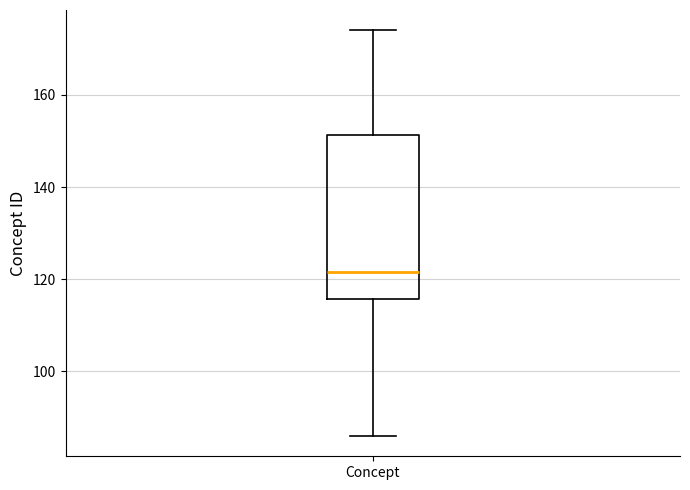

Where does the median line of the box for Concept sit on the y-axis? The values are not printed on the chart, so give them approximately, as read against the axis.

122